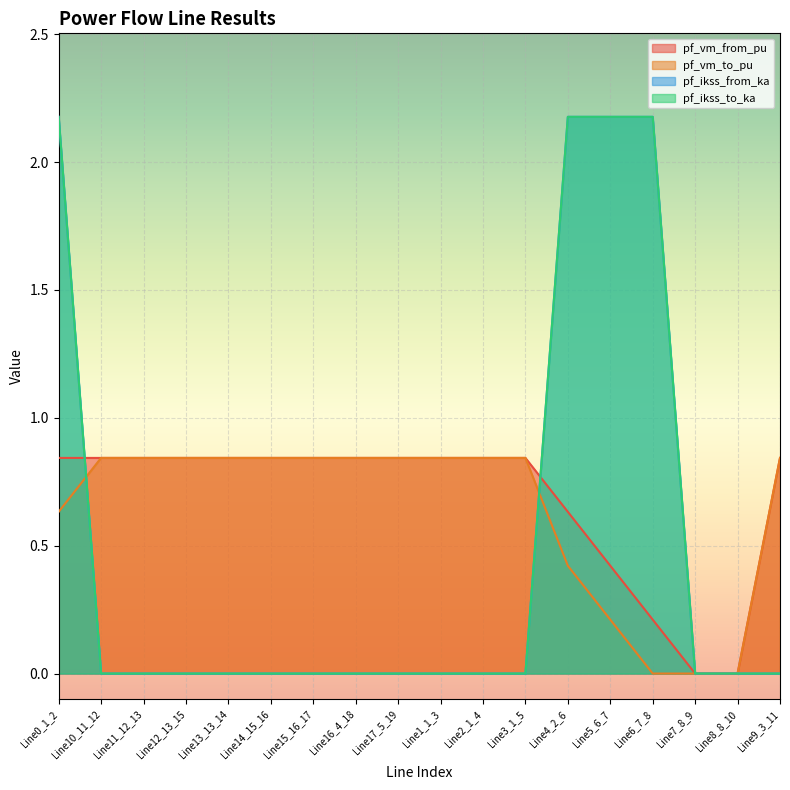

Reading left to right, list all the values displayed in this chart.

pf_vm_from_pu: Line0_1_2=0.8	Line10_11_12=0.8	Line11_12_13=0.8	Line12_13_15=0.8	Line13_13_14=0.8	Line14_15_16=0.8	Line15_16_17=0.8	Line16_4_18=0.8	Line17_5_19=0.8	Line1_1_3=0.8	Line2_1_4=0.8	Line3_1_5=0.8	Line4_2_6=0.6	Line5_6_7=0.4	Line6_7_8=0.2	Line7_8_9=0.0	Line8_8_10=0.0	Line9_3_11=0.8
pf_vm_to_pu: Line0_1_2=0.6	Line10_11_12=0.8	Line11_12_13=0.8	Line12_13_15=0.8	Line13_13_14=0.8	Line14_15_16=0.8	Line15_16_17=0.8	Line16_4_18=0.8	Line17_5_19=0.8	Line1_1_3=0.8	Line2_1_4=0.8	Line3_1_5=0.8	Line4_2_6=0.4	Line5_6_7=0.2	Line6_7_8=0.0	Line7_8_9=0.0	Line8_8_10=0.0	Line9_3_11=0.8
pf_ikss_from_ka: Line0_1_2=2.2	Line10_11_12=0.0	Line11_12_13=0.0	Line12_13_15=0.0	Line13_13_14=0.0	Line14_15_16=0.0	Line15_16_17=0.0	Line16_4_18=0.0	Line17_5_19=0.0	Line1_1_3=0.0	Line2_1_4=0.0	Line3_1_5=0.0	Line4_2_6=2.2	Line5_6_7=2.2	Line6_7_8=2.2	Line7_8_9=0.0	Line8_8_10=0.0	Line9_3_11=0.0
pf_ikss_to_ka: Line0_1_2=2.2	Line10_11_12=0.0	Line11_12_13=0.0	Line12_13_15=0.0	Line13_13_14=0.0	Line14_15_16=0.0	Line15_16_17=0.0	Line16_4_18=0.0	Line17_5_19=0.0	Line1_1_3=0.0	Line2_1_4=0.0	Line3_1_5=0.0	Line4_2_6=2.2	Line5_6_7=2.2	Line6_7_8=2.2	Line7_8_9=0.0	Line8_8_10=0.0	Line9_3_11=0.0